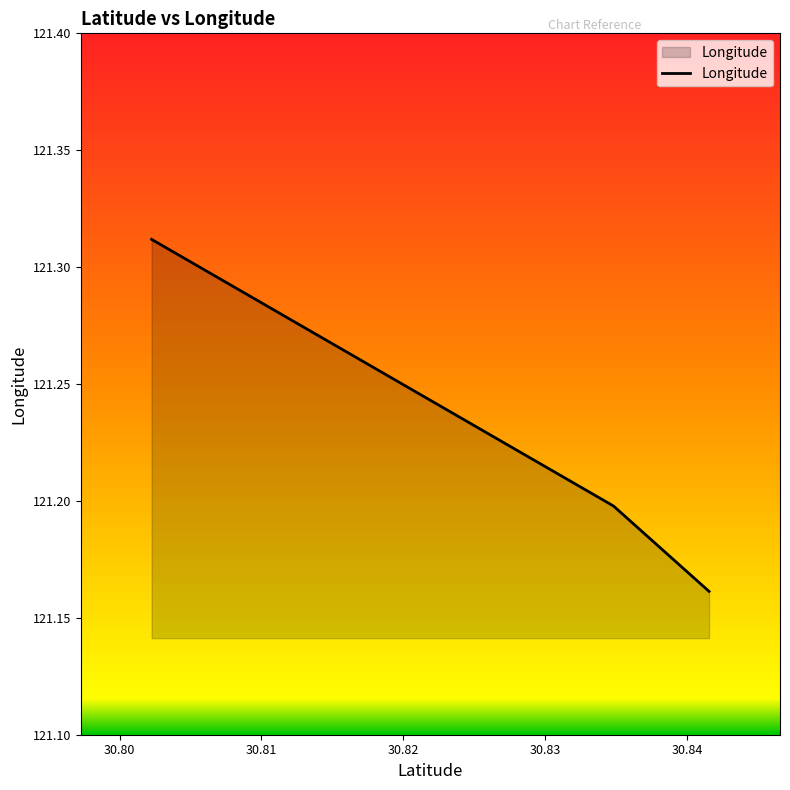

Reading right to left, extract all data points from this chart.

30.841553=121.2	30.841553=121.2	30.834815=121.2	30.834815=121.2	30.834815=121.2	30.80226=121.3	30.80226=121.3